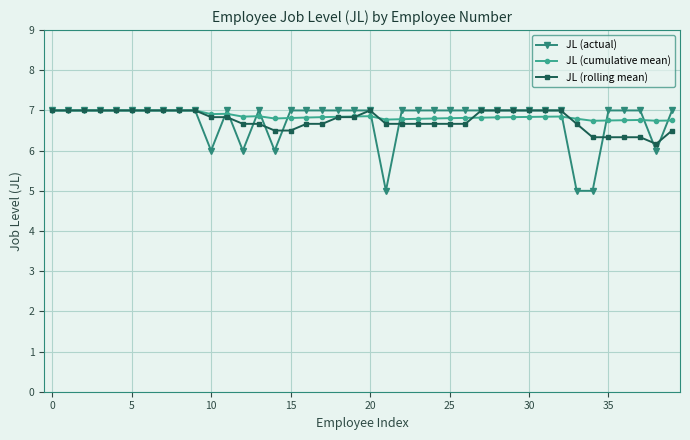

What is the value of the JL (cumulative mean) point at the 26th from the left?

6.8